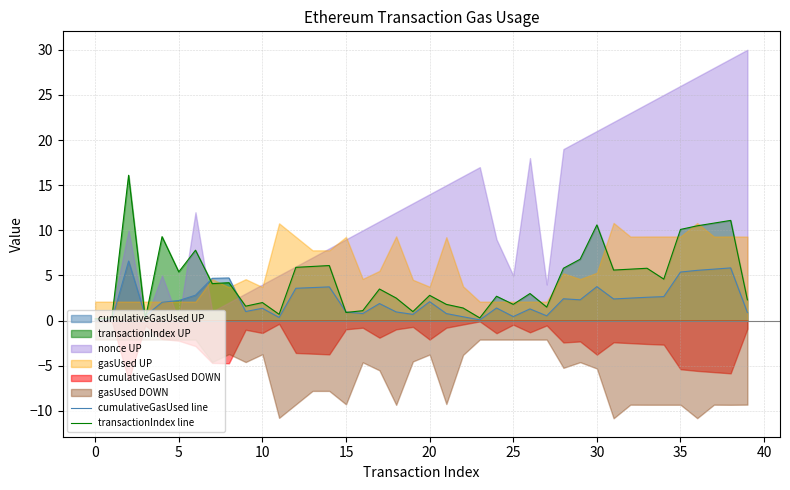

What is the value of the transactionIndex line point at the 40th from the left?

2.3